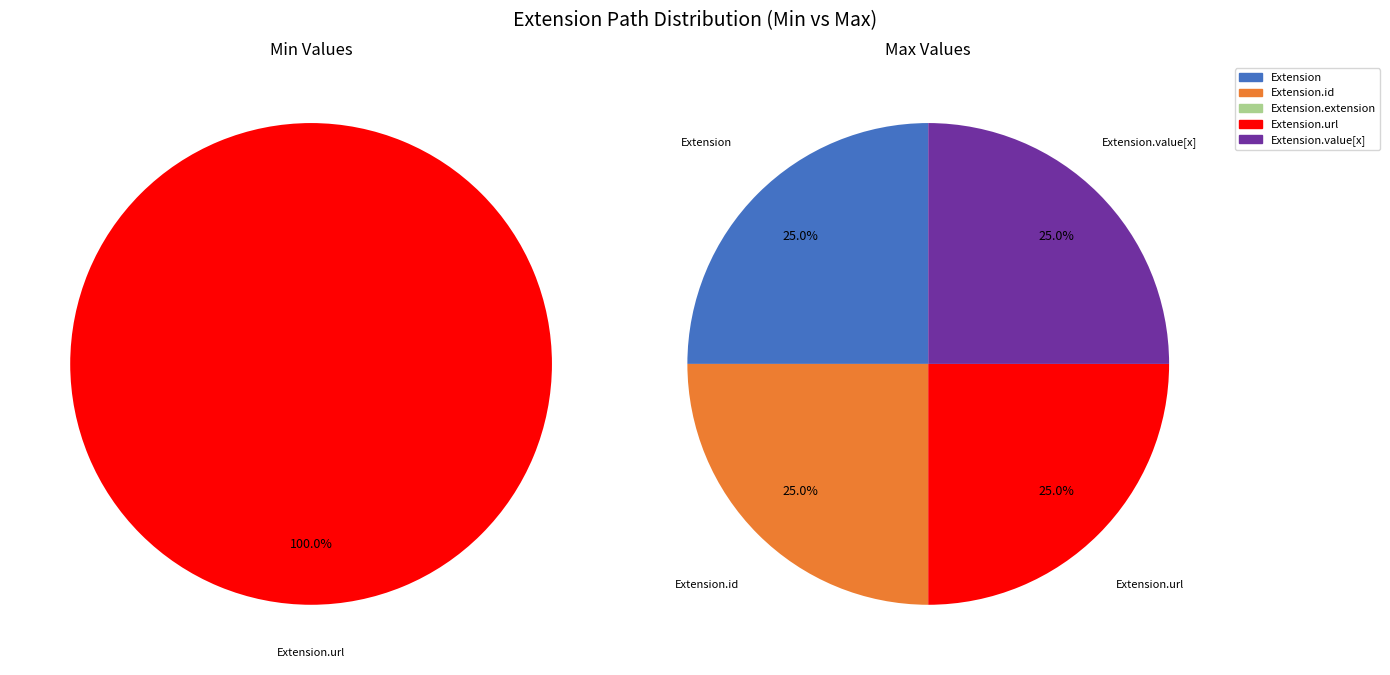

Which has a higher value, Extension.value[x] or Extension?

Extension.value[x]